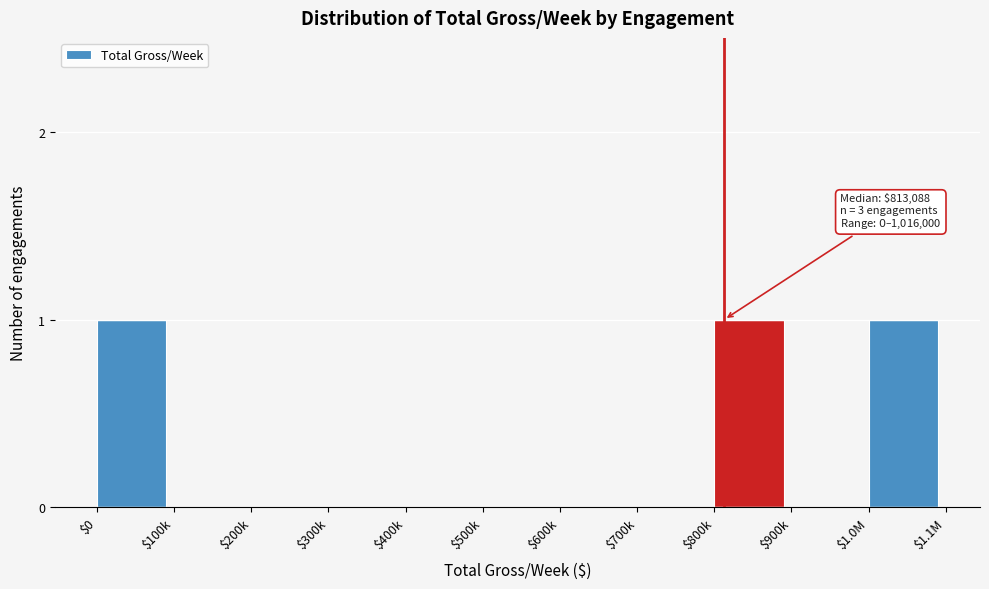

The value at $1.0M is 0. True or false?

False